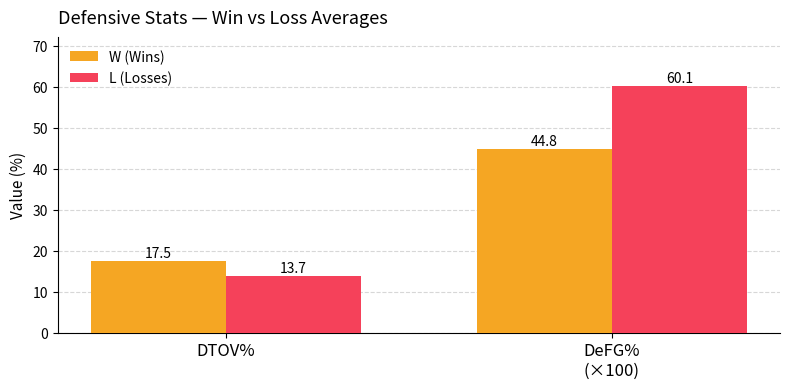

At DTOV%, list the series in order from largest to smallest.

W (Wins), L (Losses)